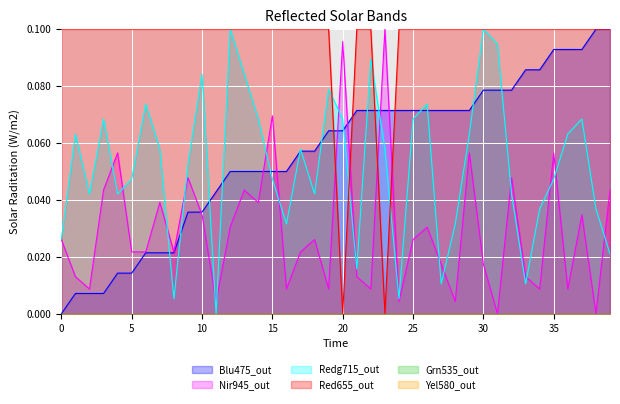

True or false: timestamp has a value of 0.0 at 19.

False